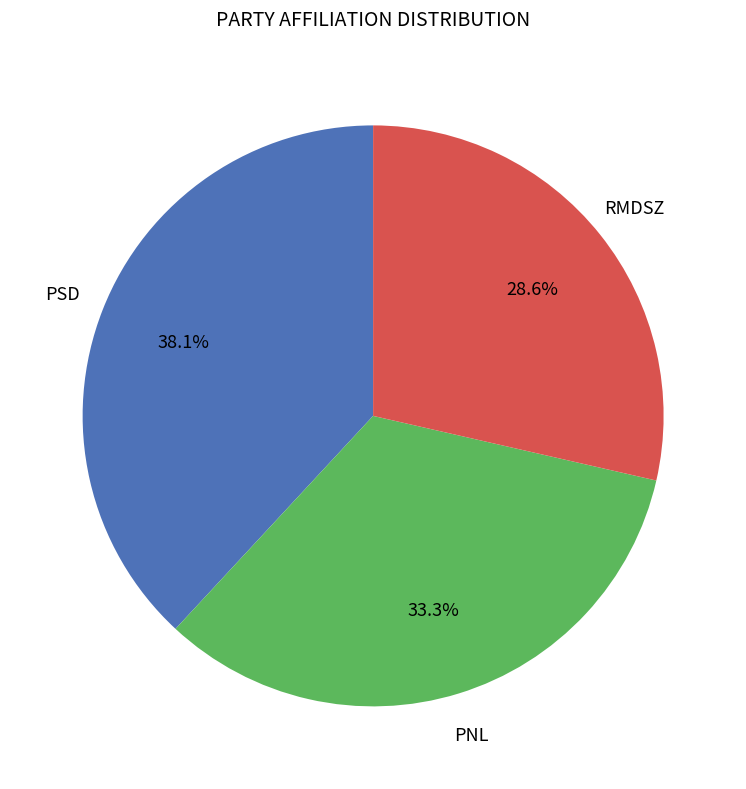

Does any single category account for the majority?

No